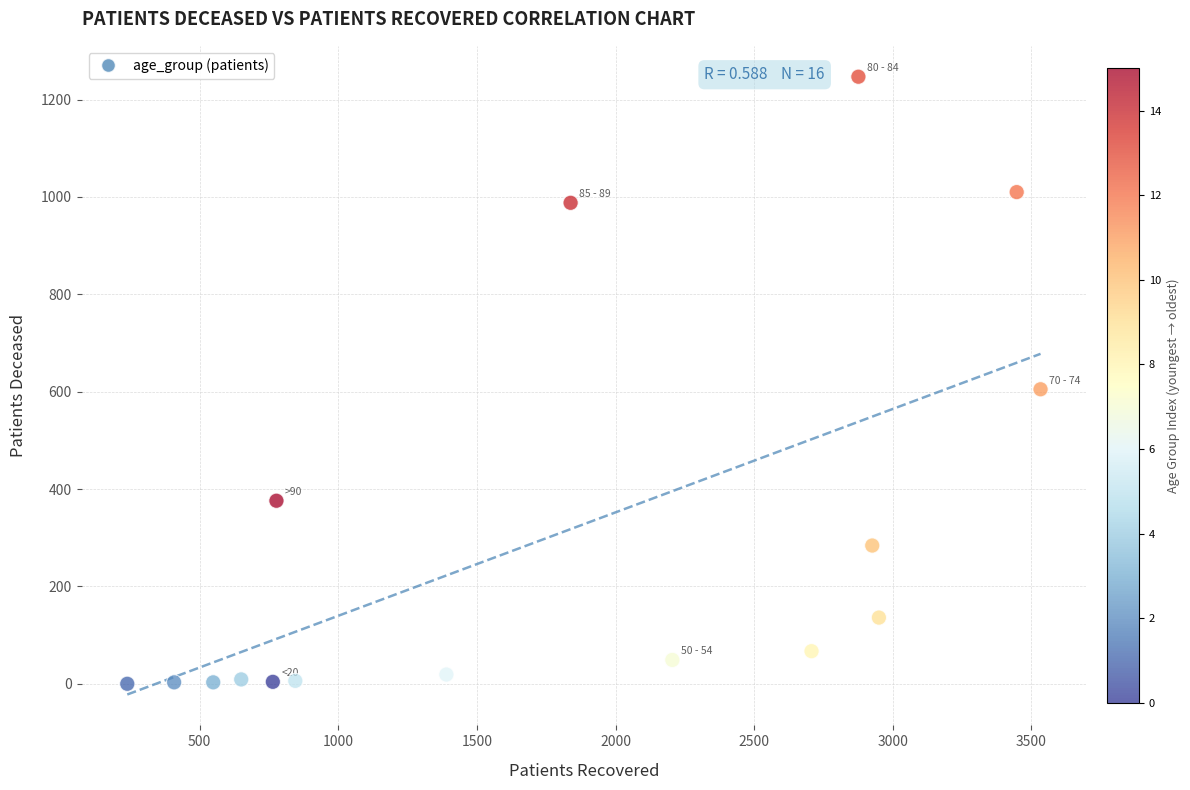

What is the range of Y values (max minus min)?

1247